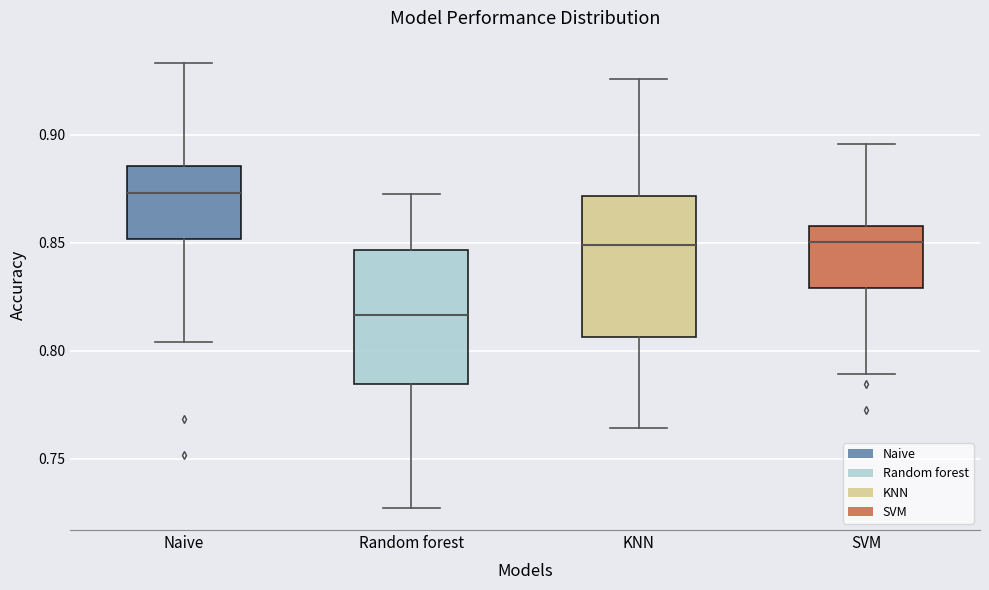

Reading left to right, transcribe this box plot: for each box, give where its median line is, the range the box spans, and where its two whiskers end, as read against the y-axis. The values are not printed on the chart, so give them approximately, as read against the axis.

Naive: median 0.875, box 0.850 to 0.885, whiskers 0.805 to 0.935
Random forest: median 0.815, box 0.785 to 0.845, whiskers 0.725 to 0.875
KNN: median 0.850, box 0.805 to 0.870, whiskers 0.765 to 0.925
SVM: median 0.850, box 0.830 to 0.860, whiskers 0.790 to 0.895